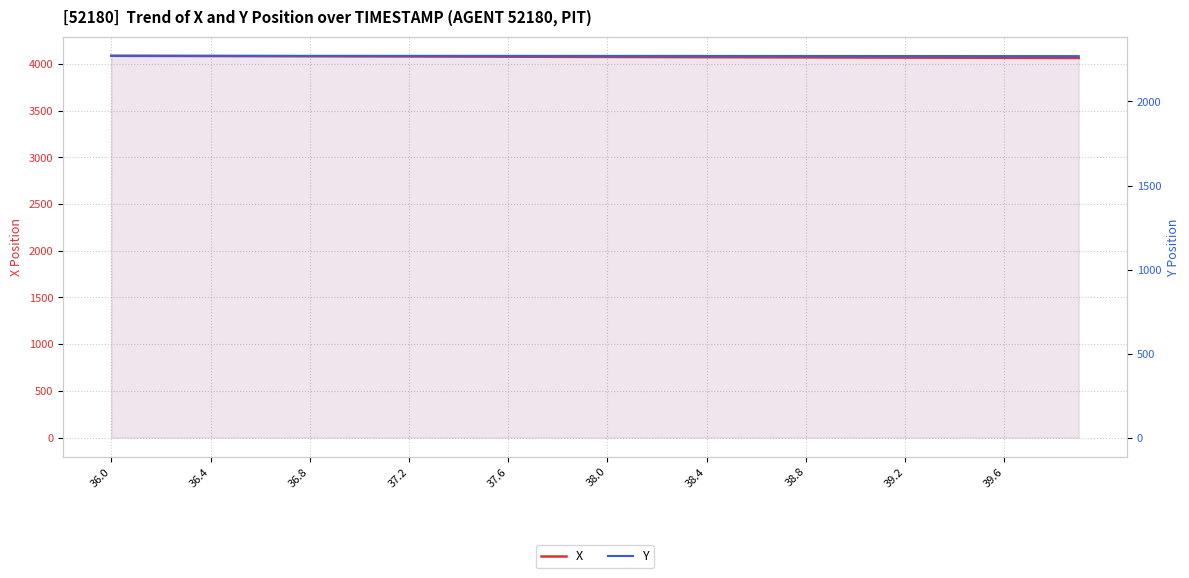

At which label does Y first exceed 2271?

36.0